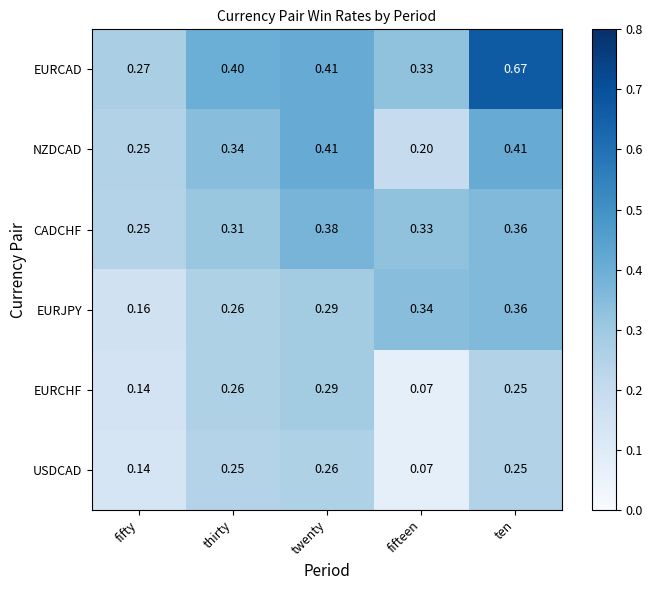

Which category has the lowest value in the CADCHF series?

fifty